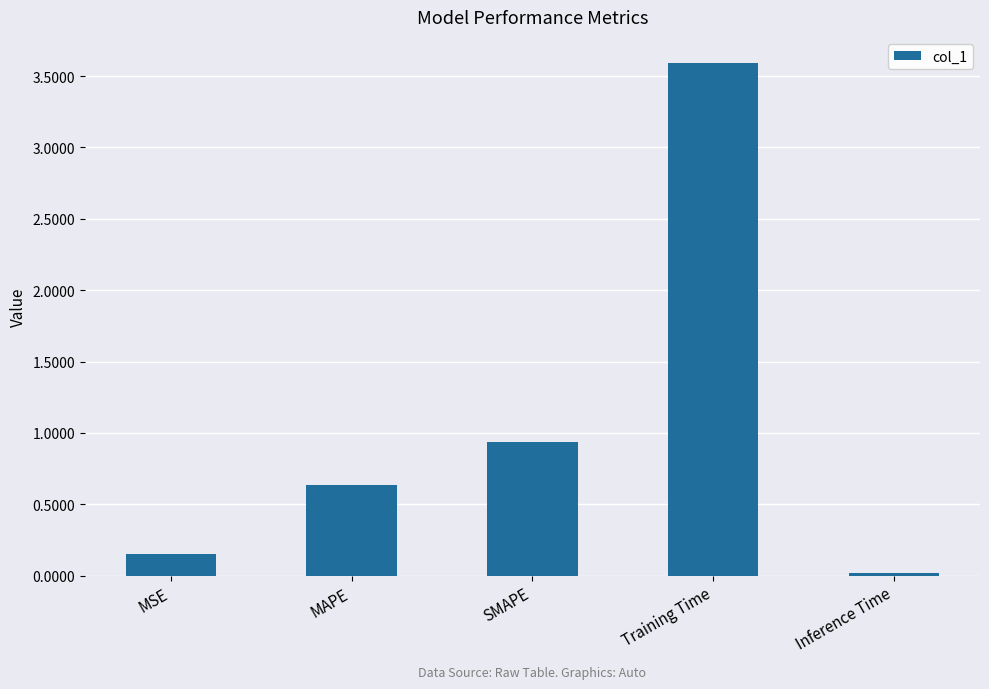

Which label corresponds to the largest value in the chart?

Training Time